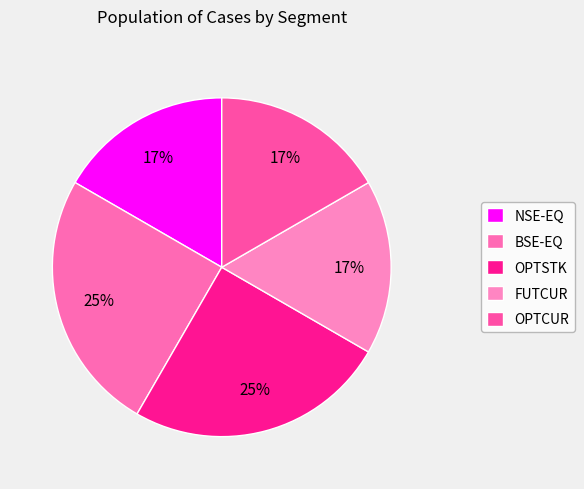

How many segments does this pie chart have?

5